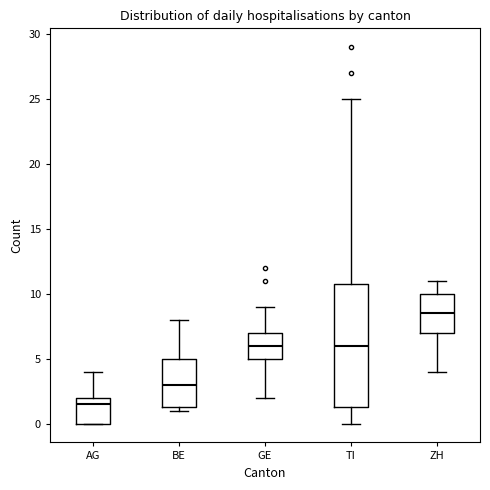

Which box's median line is the lowest?

AG